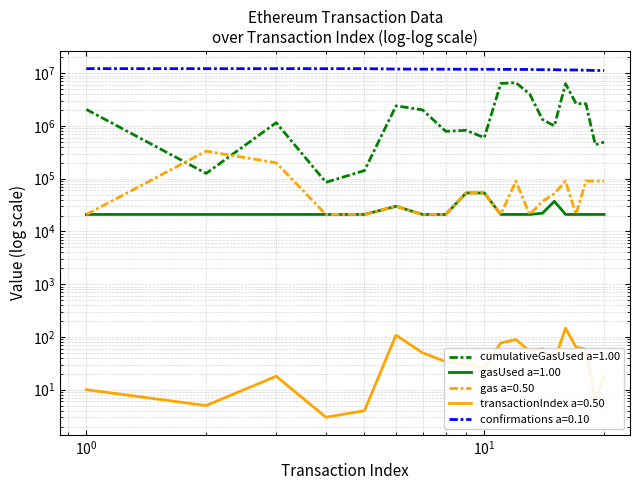

True or false: gasUsed and confirmations cross at least once.

False